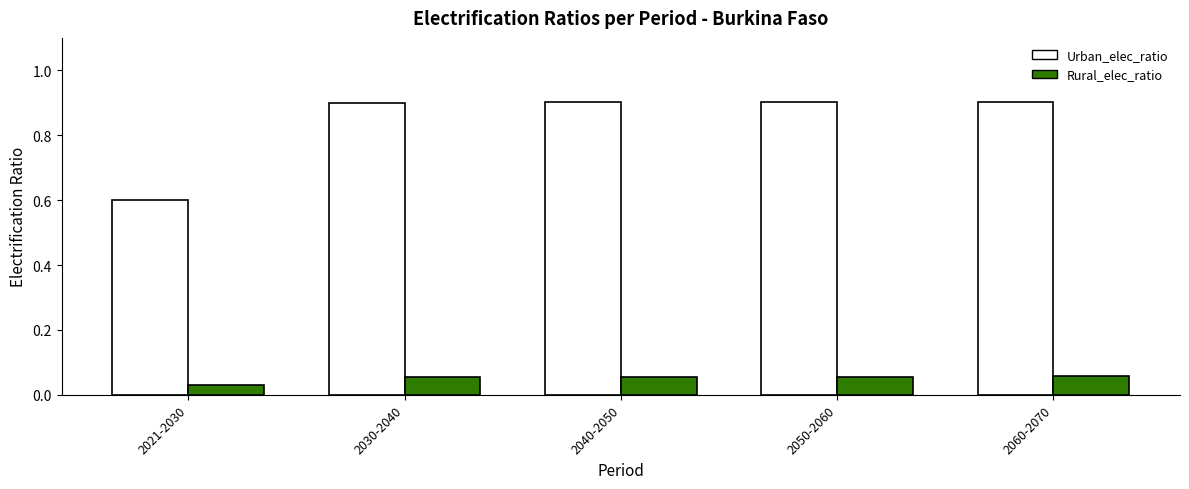

How many Urban_elec_ratio values are between 0 and 1?

5